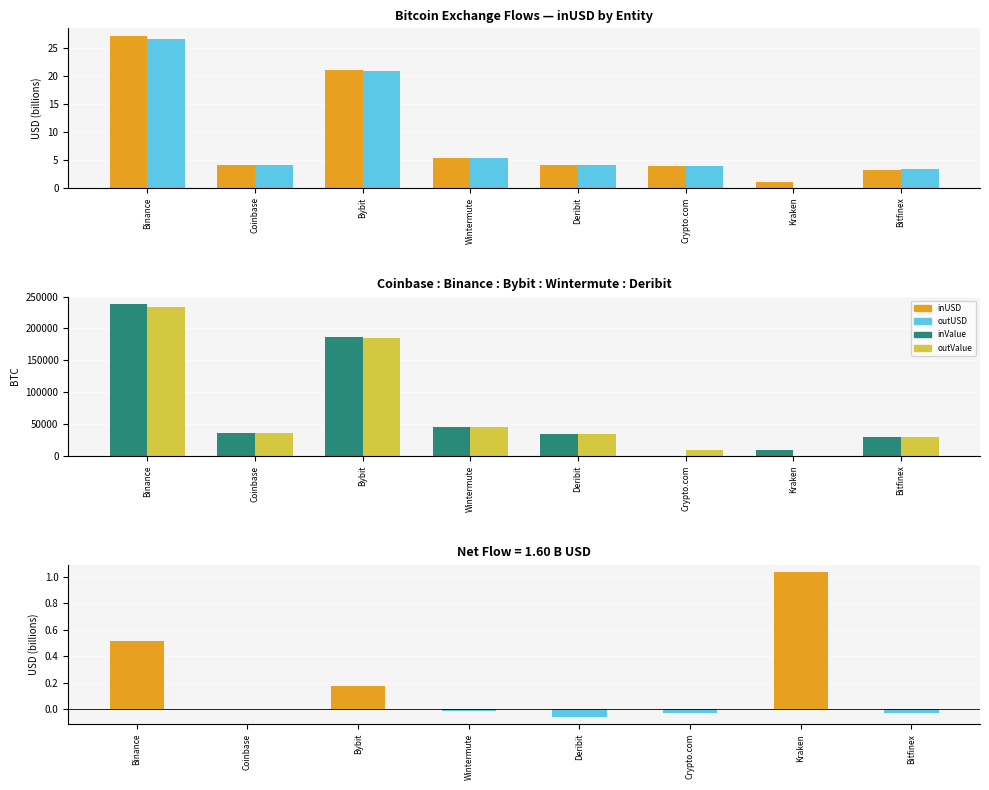

What is the minimum value shown in the chart?

-0.1